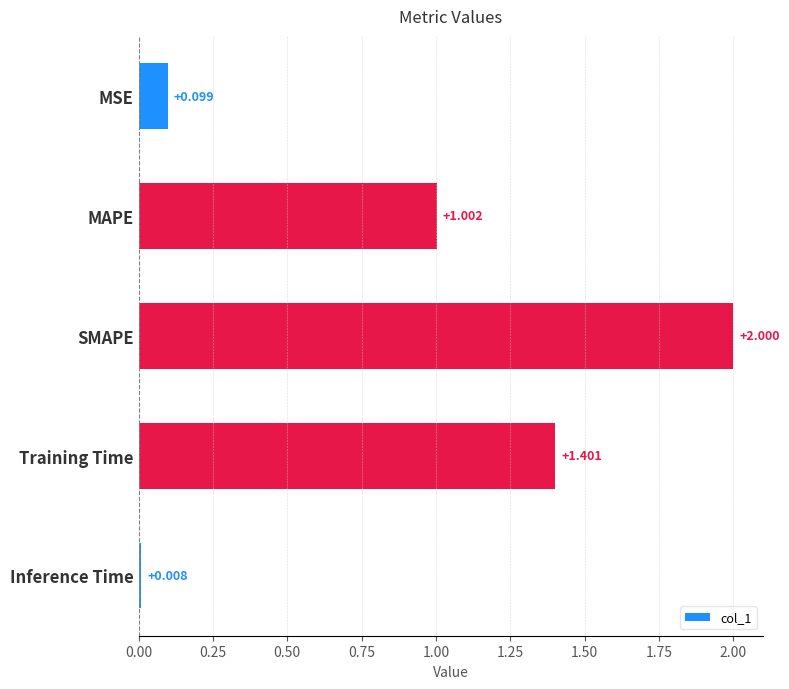

List the labels in order of value, largest first.

SMAPE, Training Time, MAPE, MSE, Inference Time